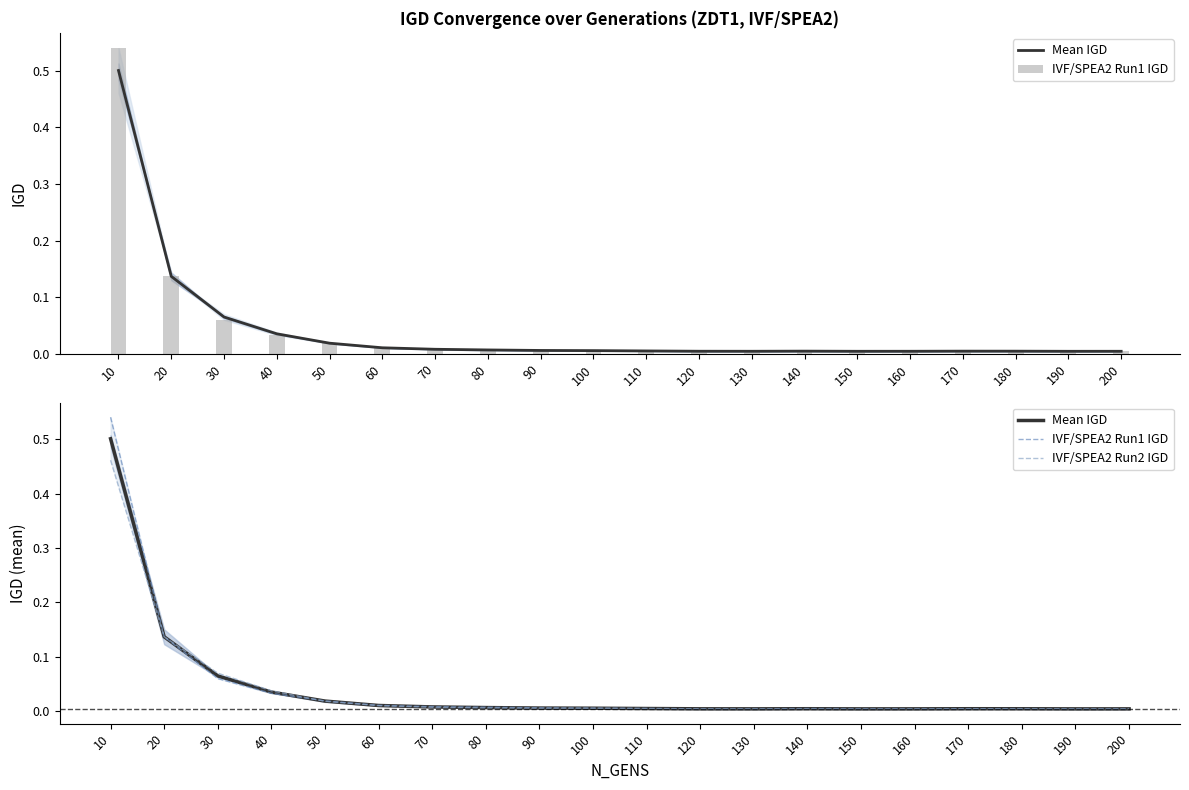

At 170, list the series in order from smallest to largest.

IVF/SPEA2 Run2 IGD, Mean IGD, IVF/SPEA2 Run1 IGD